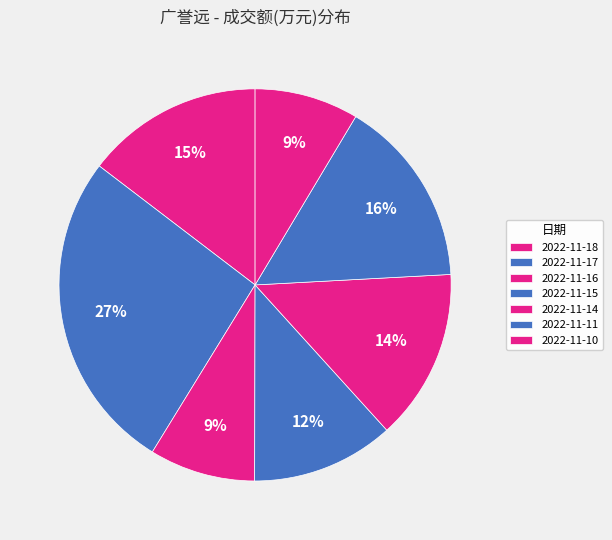

Between 2022-11-10 and 2022-11-14, which is larger?

2022-11-14